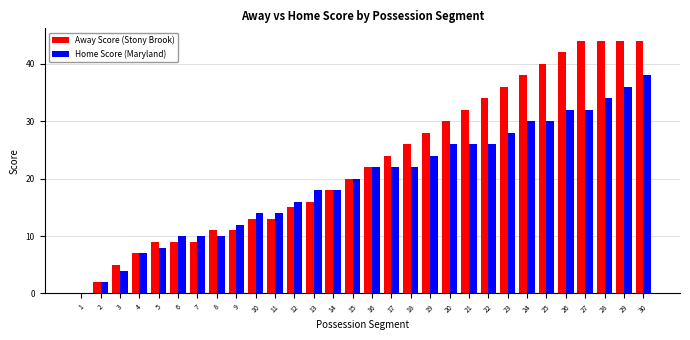

What is the maximum value for Away Score (Stony Brook)?

44